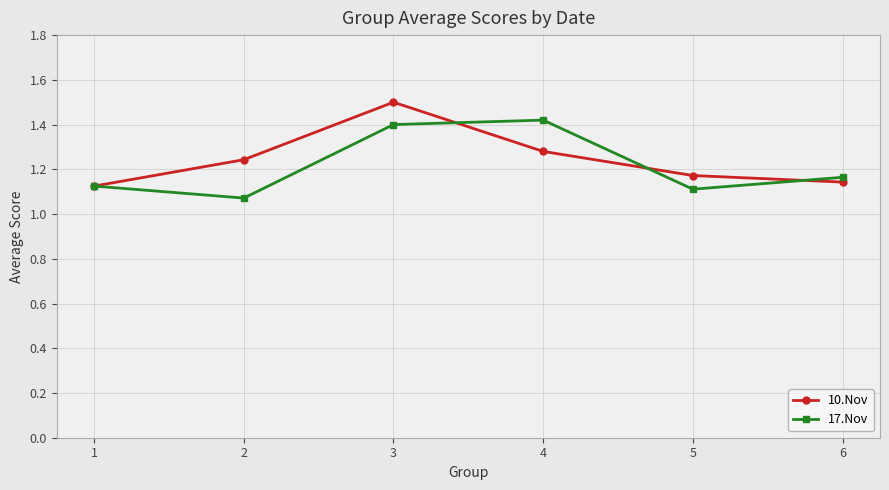

What is the total value across all series at 2?

2.3